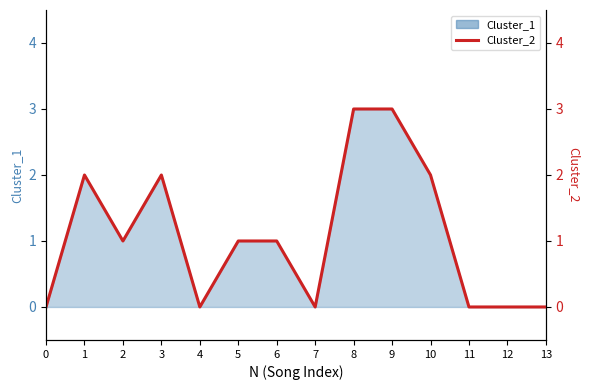

Reading left to right, what are all the values shown in this chart?

0=0	1=2	2=1	3=2	4=0	5=1	6=1	7=0	8=3	9=3	10=2	11=0	12=0	13=0